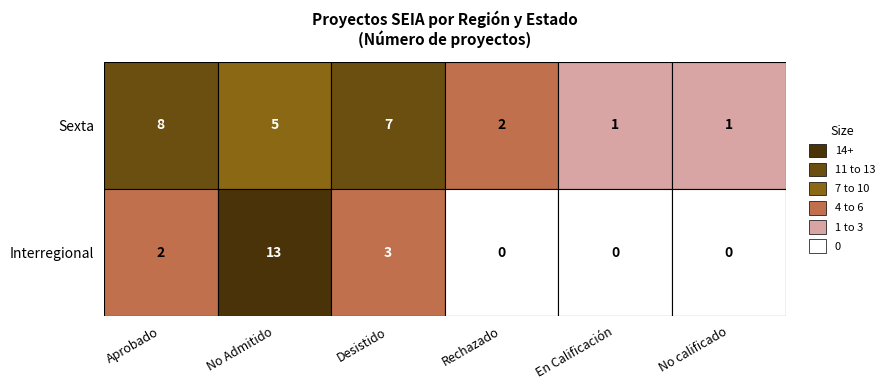

Reading right to left, what are all the values shown in this chart?

Aprobado: Interregional=2	Sexta=8
No Admitido: Interregional=13	Sexta=5
Desistido: Interregional=3	Sexta=7
Rechazado: Interregional=0	Sexta=2
En Calificación: Interregional=0	Sexta=1
No calificado: Interregional=0	Sexta=1